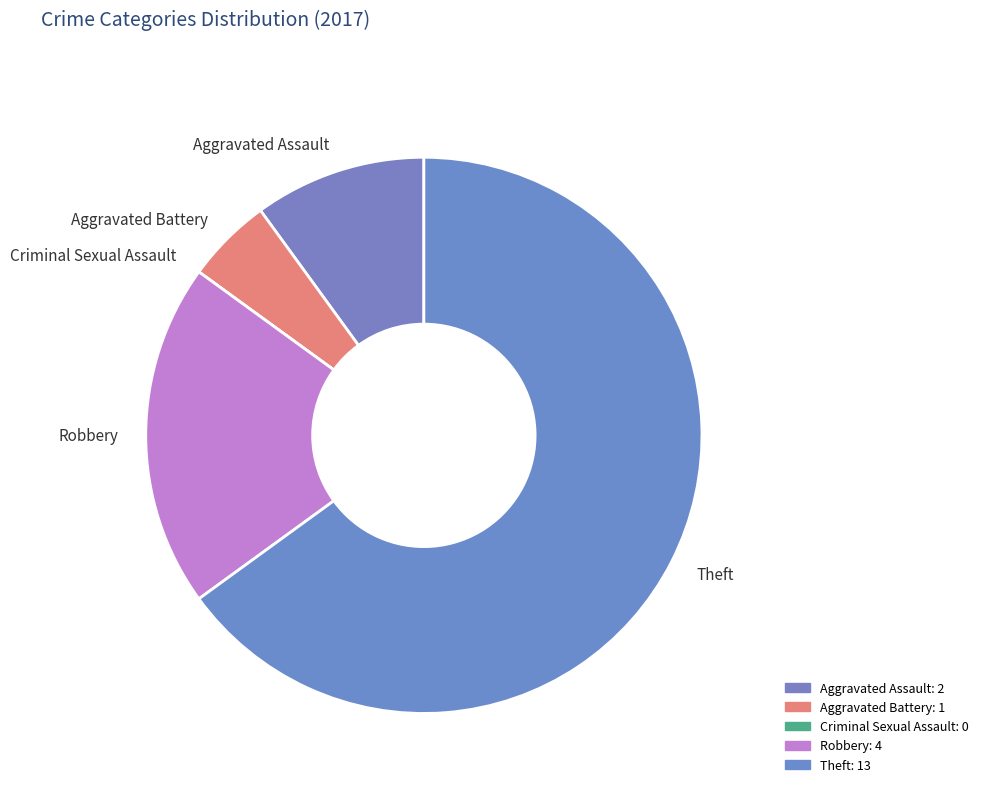

Is it true that Aggravated Battery is 12% of the pie?

False